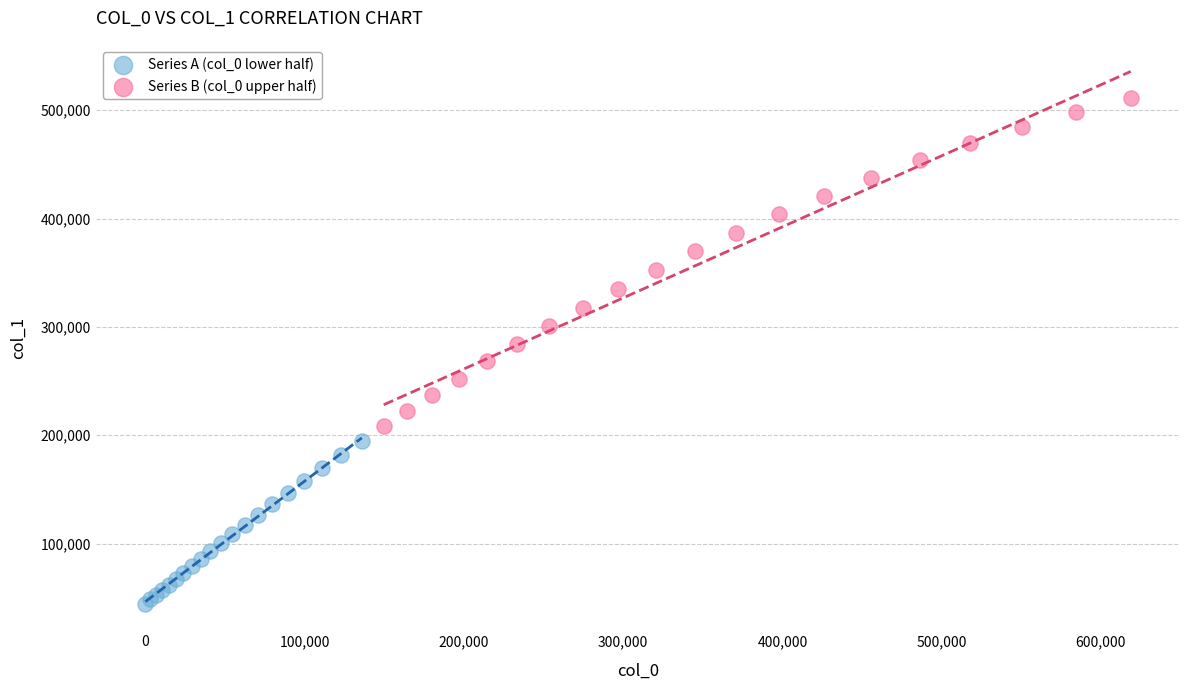

Which series reaches the minimum Y coordinate?

Series A (col_0 lower half)